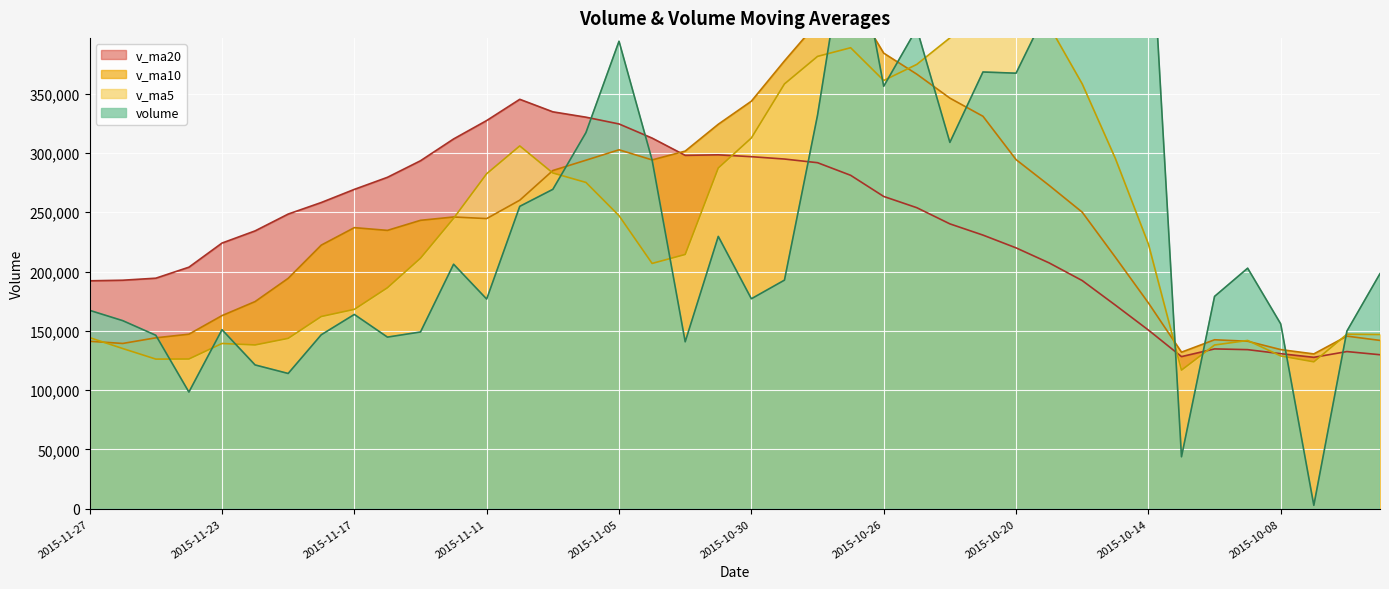

What is the difference between the volume values at 2015-11-20 and 2015-11-26?

37326.2